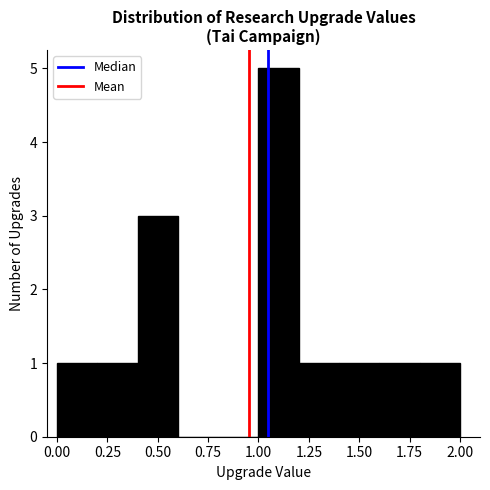

What is the height of the bar covering 1.8 to 2.0 on the x-axis? The values are not printed on the chart, so give them approximately, as read against the axis.

1